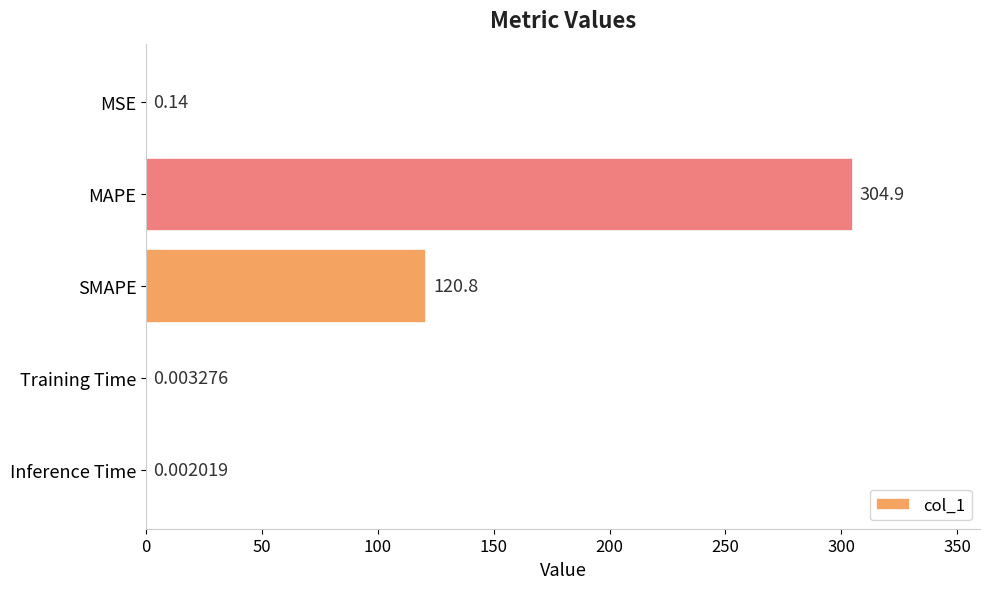

What is the greatest value displayed?

304.9